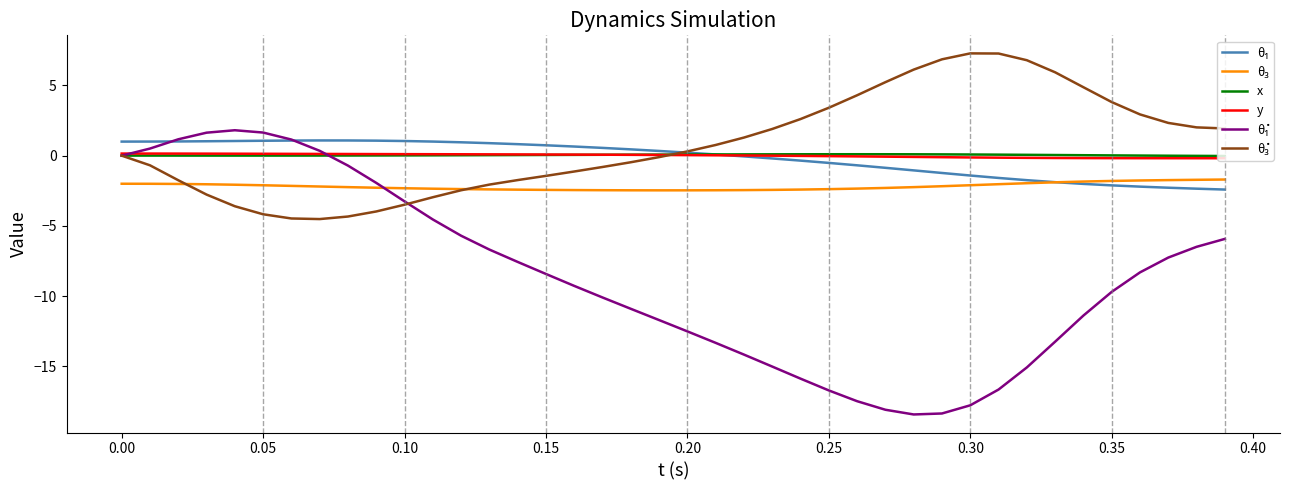

What is the greatest value displayed?

7.3